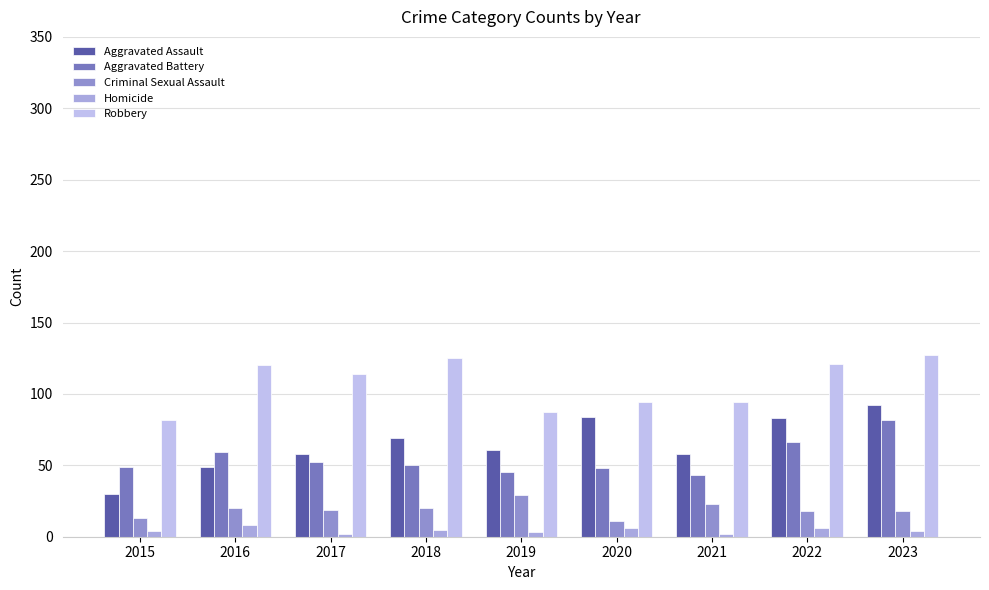

At which label does Aggravated Assault reach its minimum?

2015